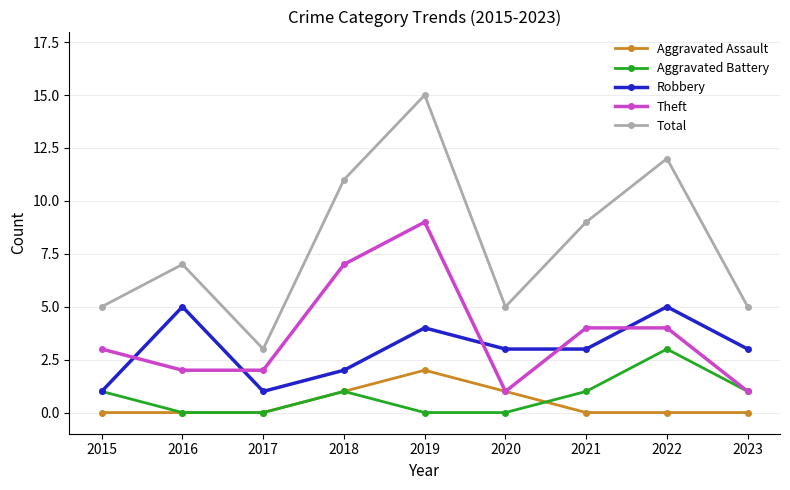

What is the value of the Robbery point at the 2nd from the left?

5